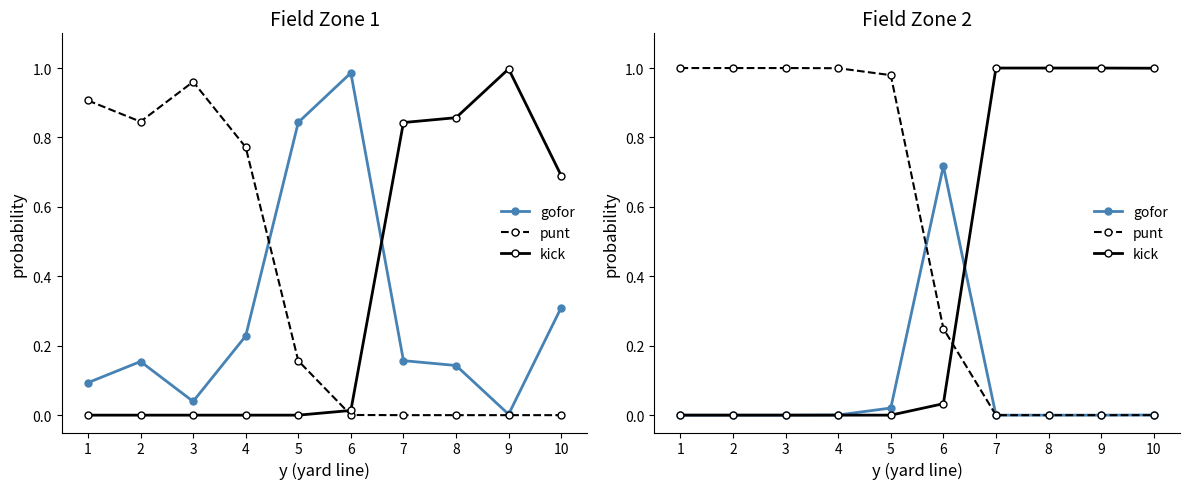

How many intersections are there between punt and gofor?

1